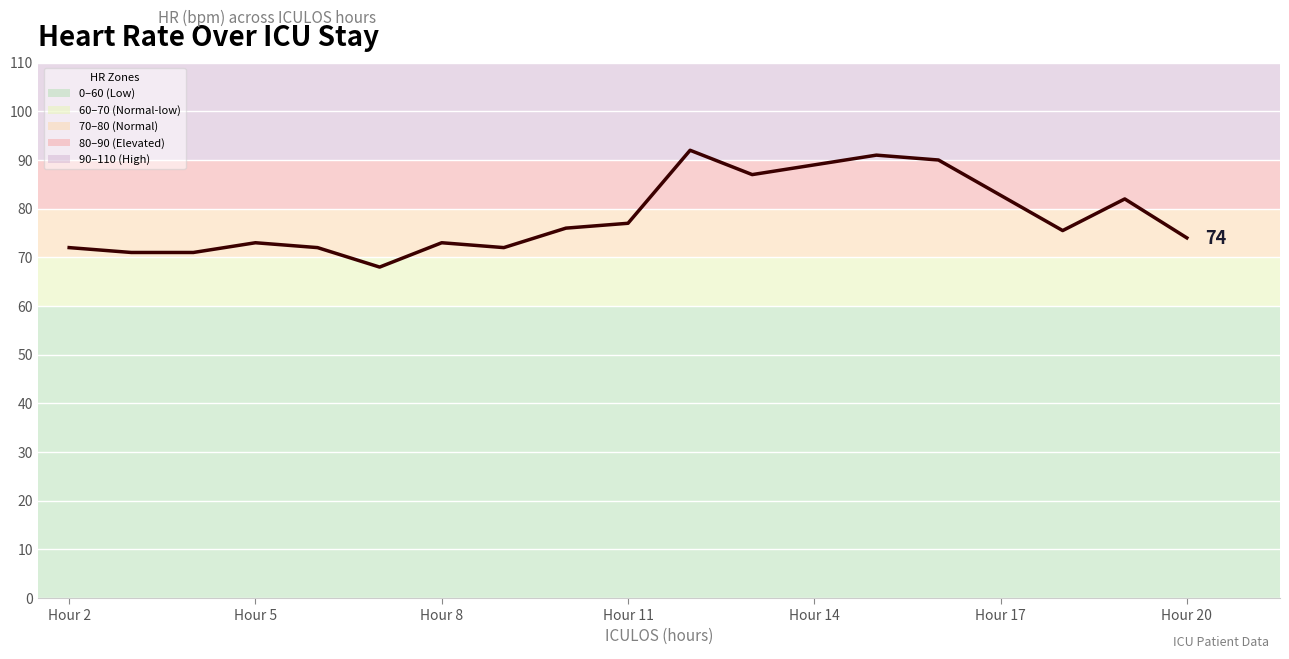

What is the greatest value displayed?

92.0